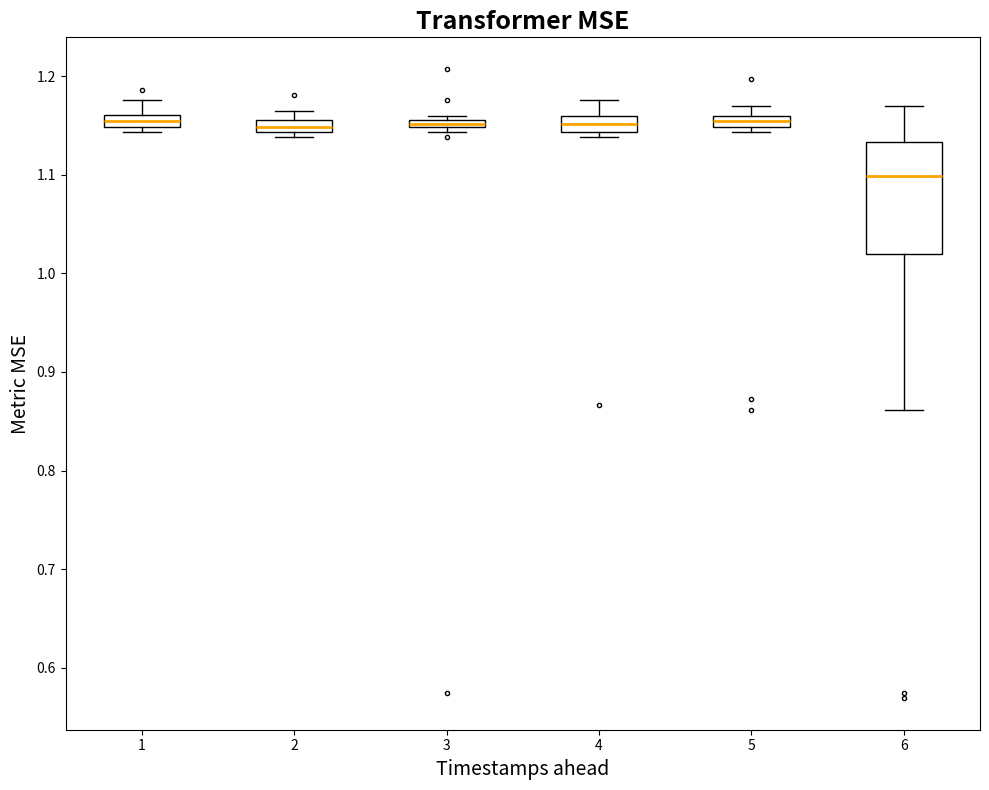

Where is the upper edge of the box at x = 4 on the y-axis? The values are not printed on the chart, so give them approximately, as read against the axis.

1.16